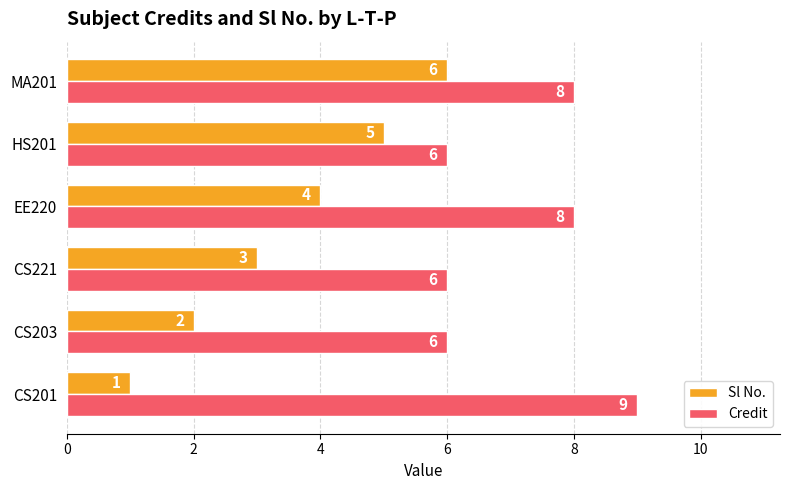

Which series has the widest spread of values?

Sl No.